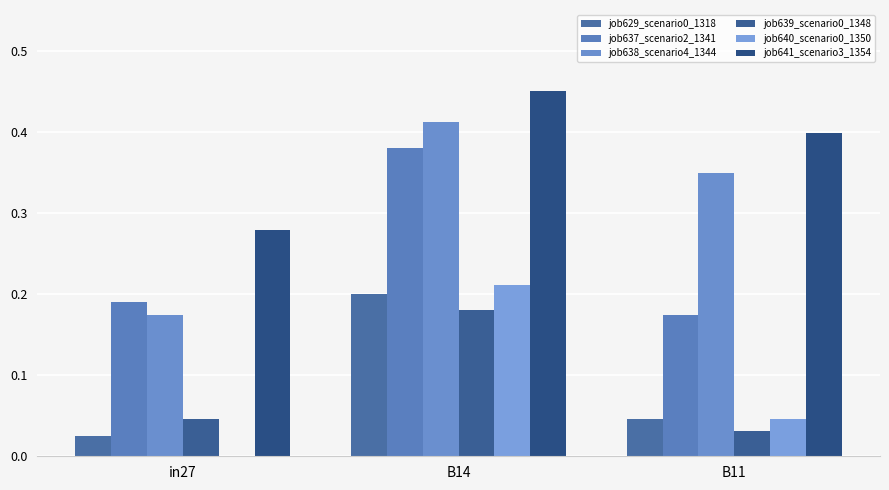

Are the bars horizontal?

No